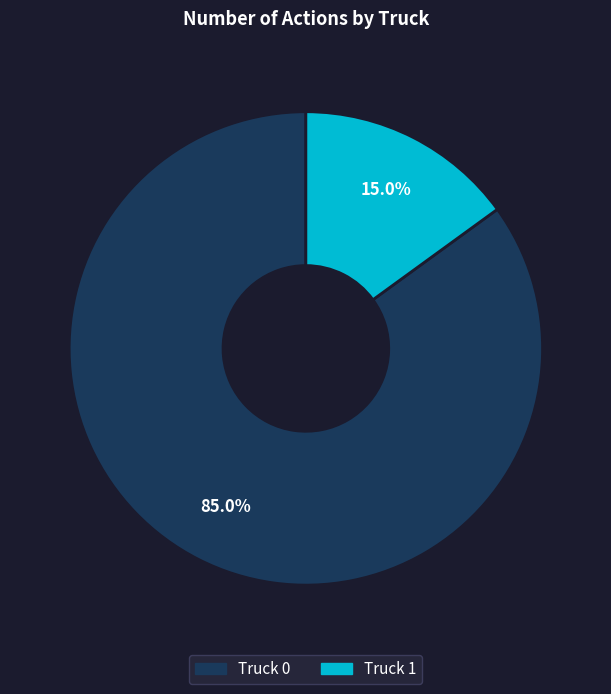

Count the number of slices in the pie.

2